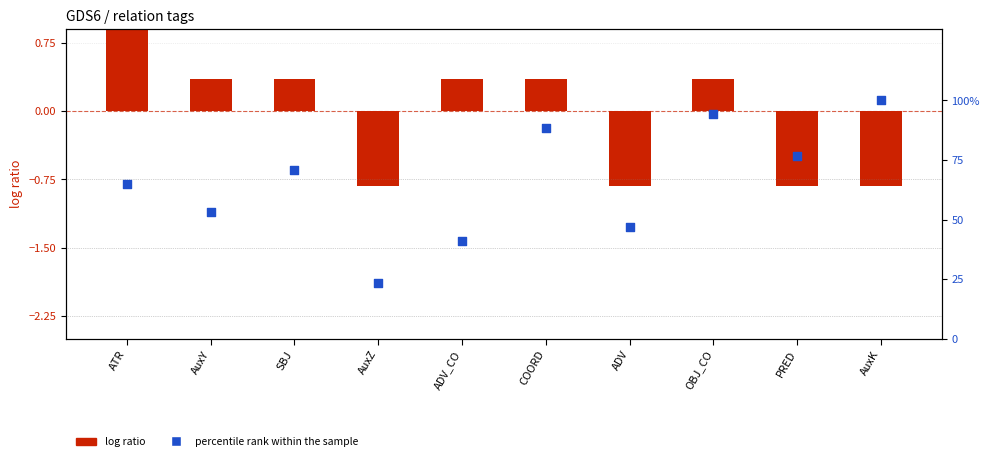

Which series has the largest total across all categories?

percentile rank within the sample